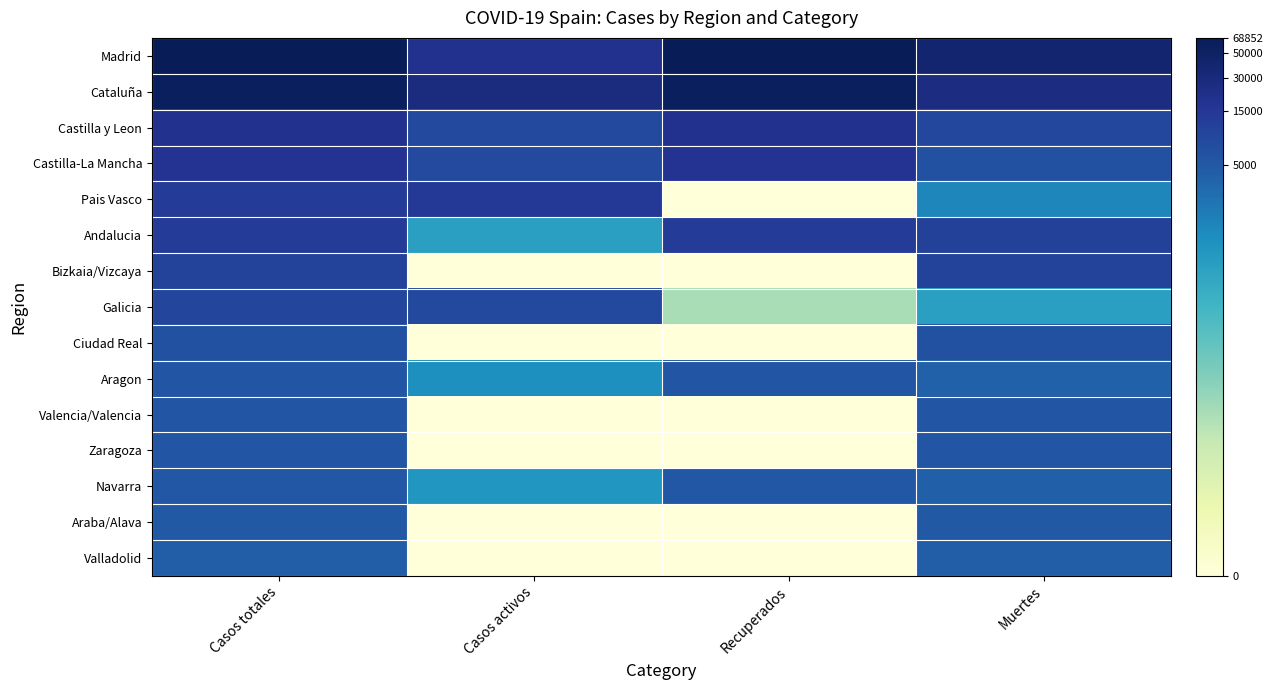

How many data points does each series have?

4